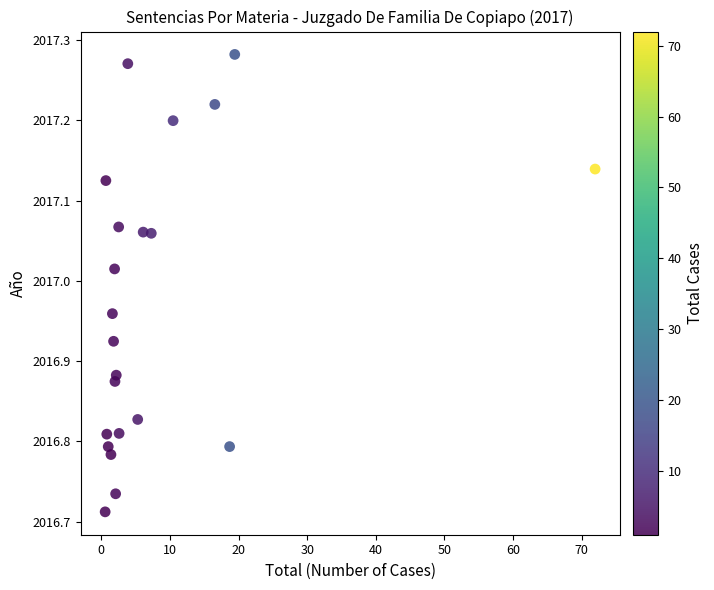

What is the range of Y values (max minus min)?

0.6